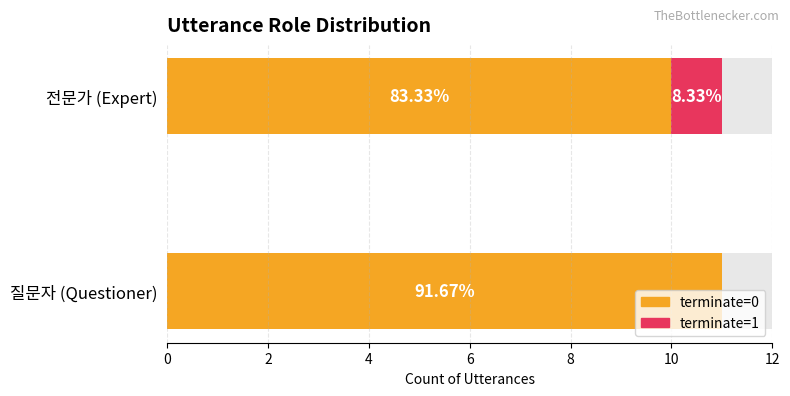

At 질문자 (Questioner), list the series in order from largest to smallest.

terminate=0, terminate=1